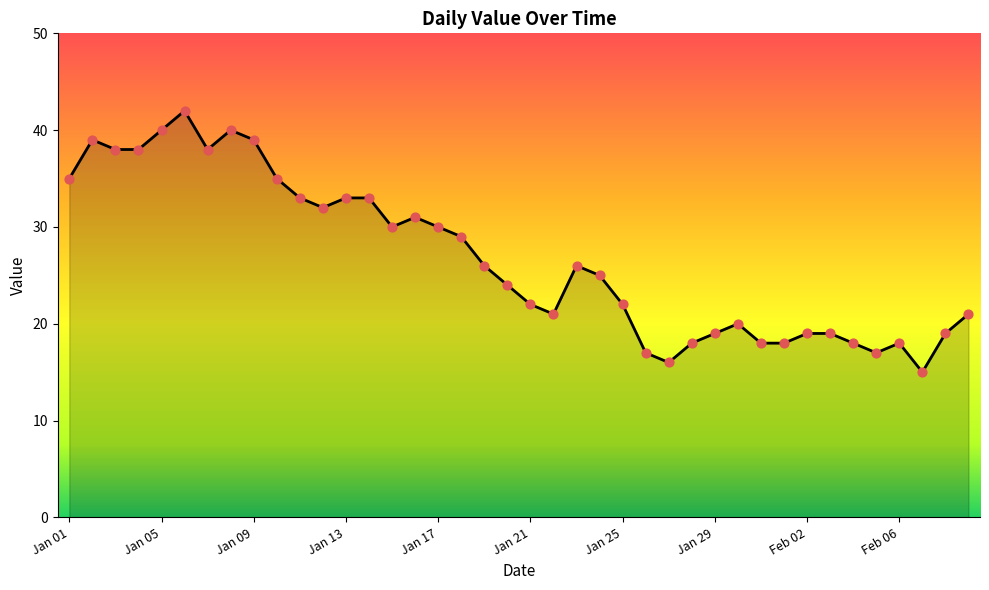

What is the maximum value shown in the chart?

42